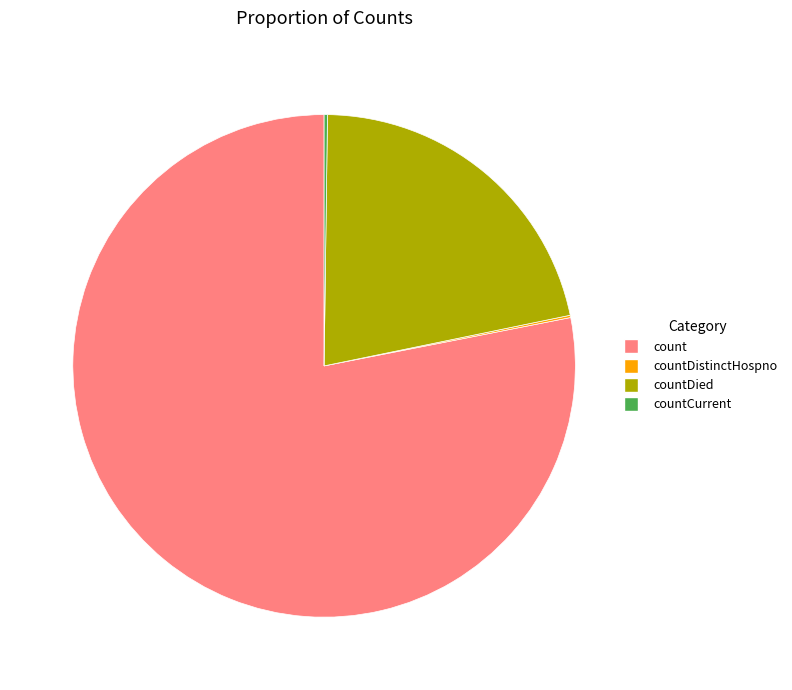

Does any single category account for the majority?

Yes